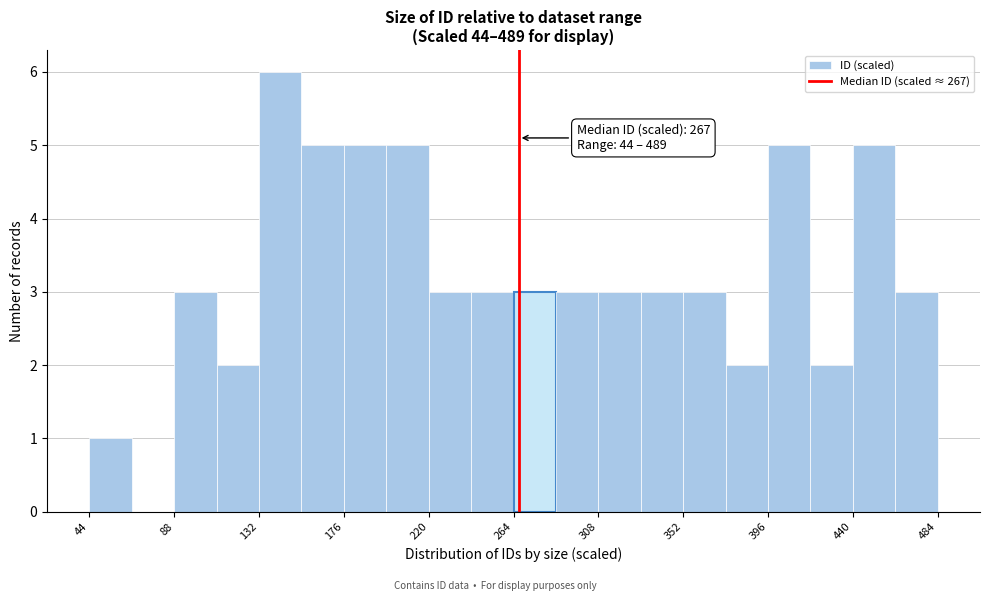

Over which range of the x-axis is the bar tallest?

132 to 154